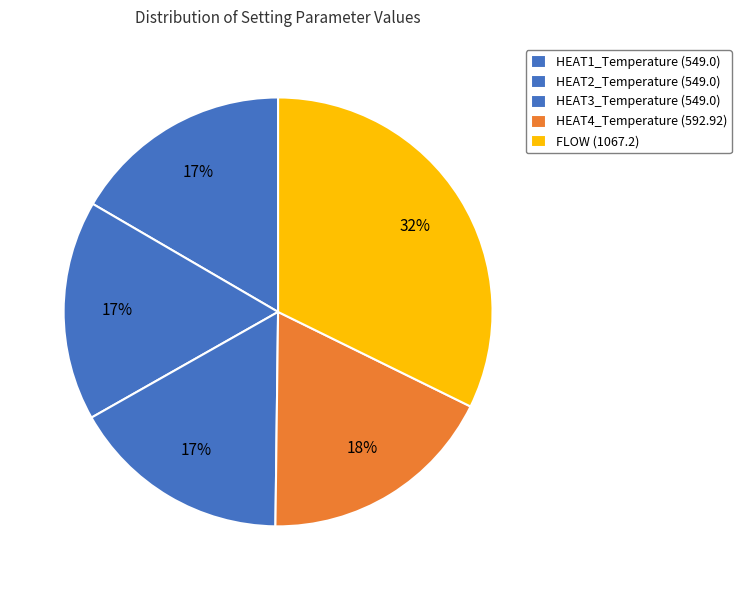

The HEAT4_Temperature (592.92) slice represents 18% of the pie. True or false?

True